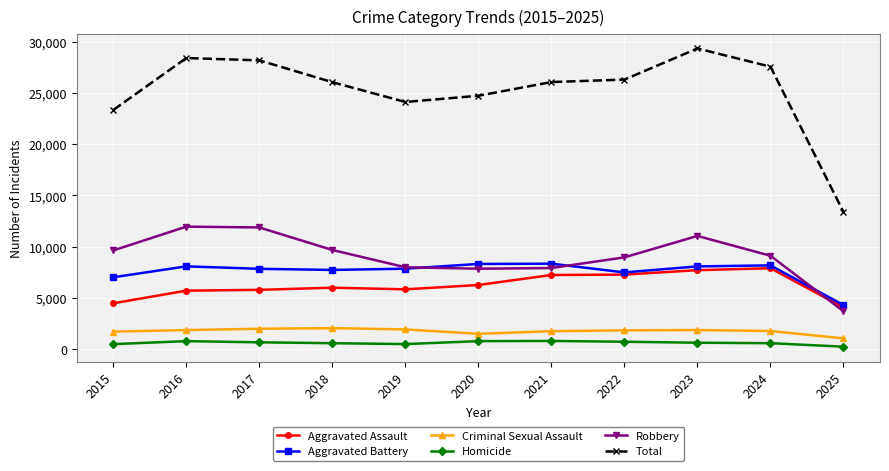

Between 2015 and 2016, which series saw the biggest shift?

Total